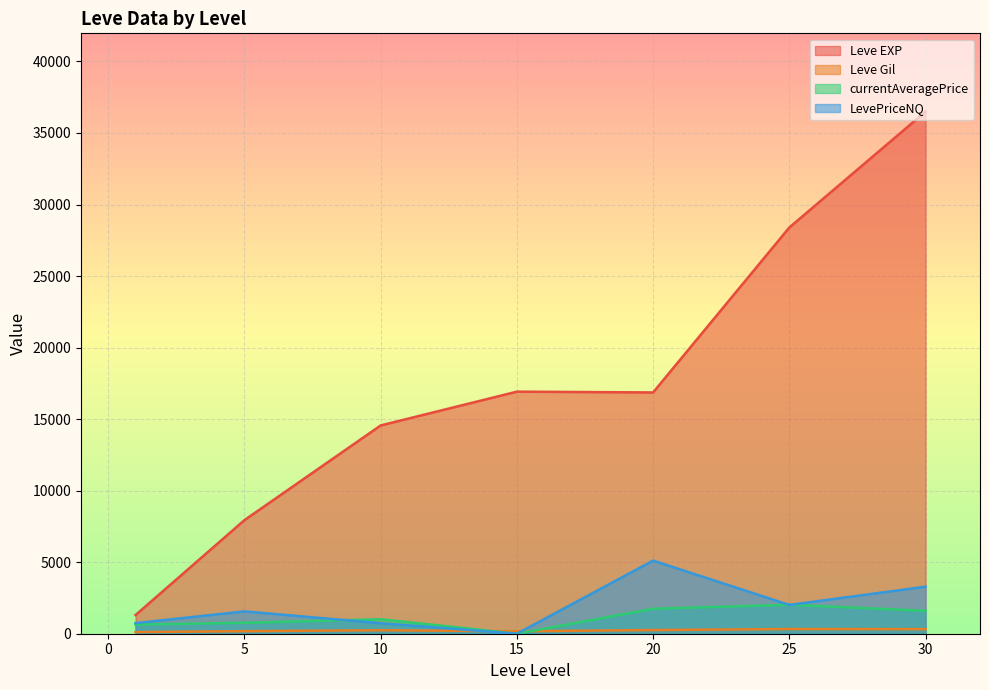

True or false: Leve EXP and Leve Gil intersect in this chart.

False